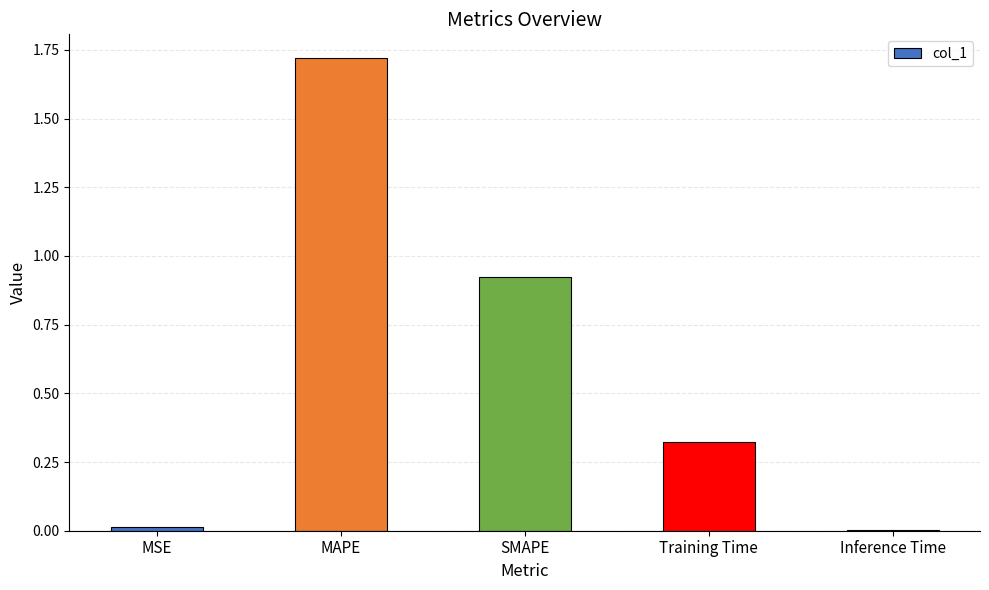

Is it true that the value at Inference Time is 0.0?

True